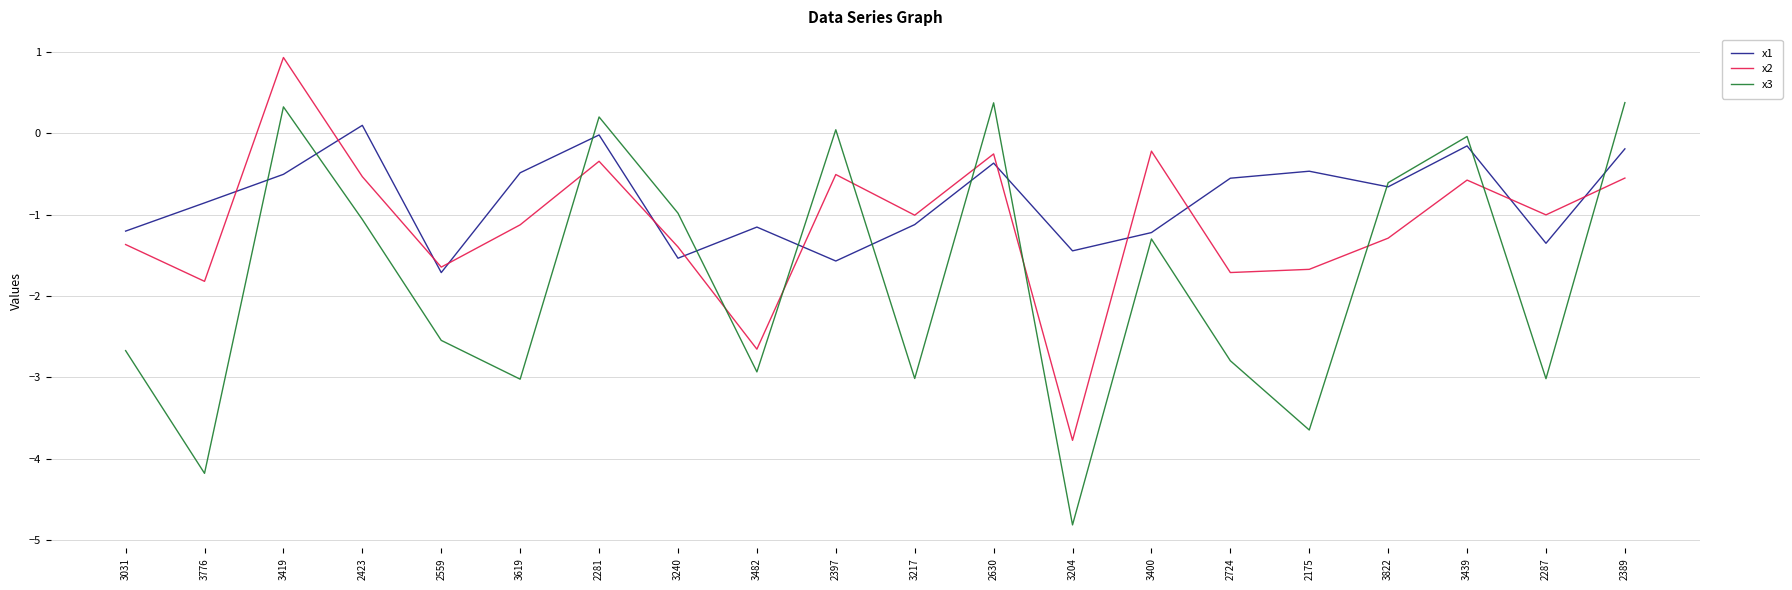

The value of x3 at 3619 is -0.9. True or false?

False